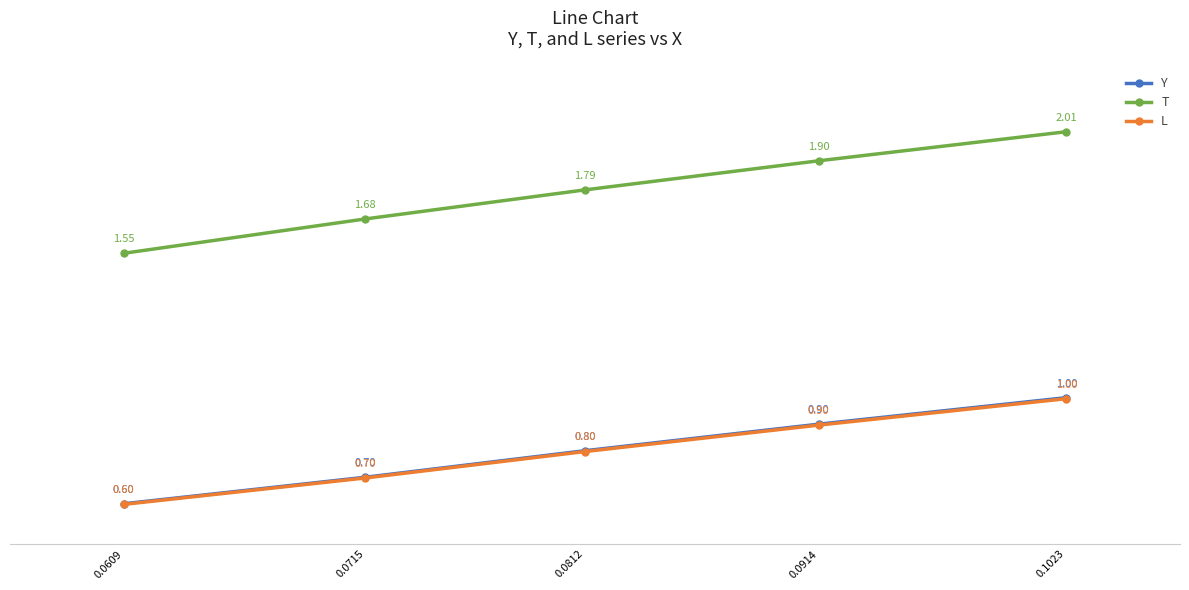

True or false: T has more than 0 points higher than both neighbors.

False